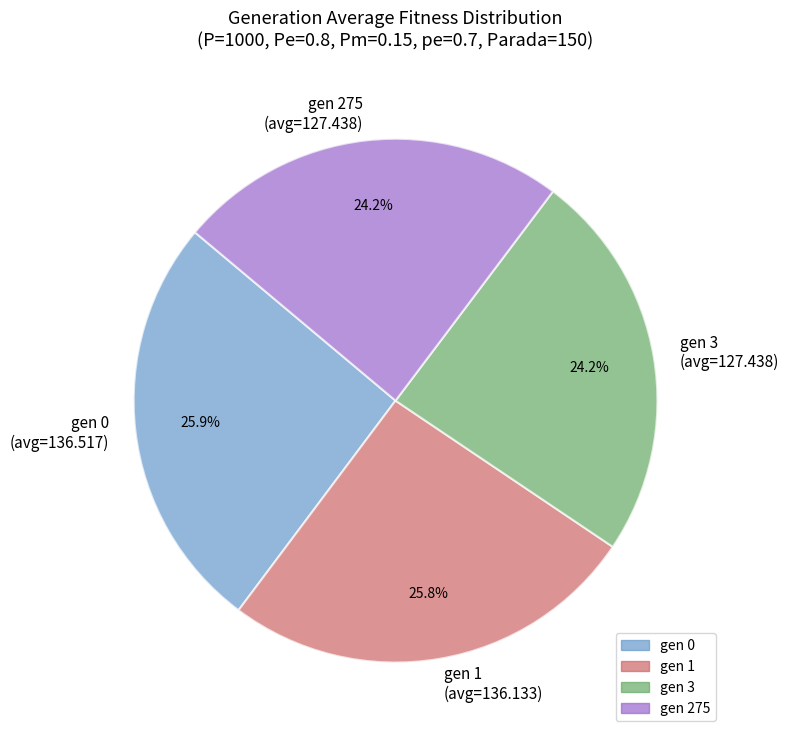

How many segments does this pie chart have?

4